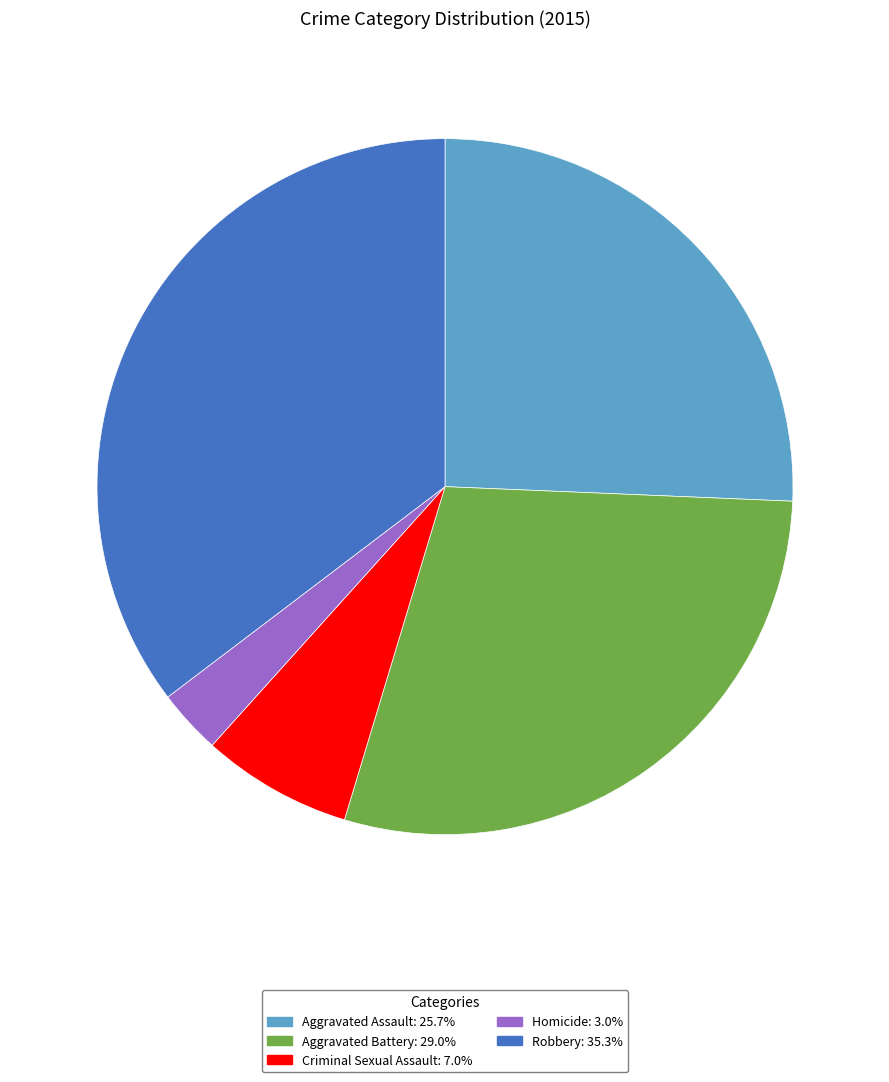

The Criminal Sexual Assault slice represents 1% of the pie. True or false?

False